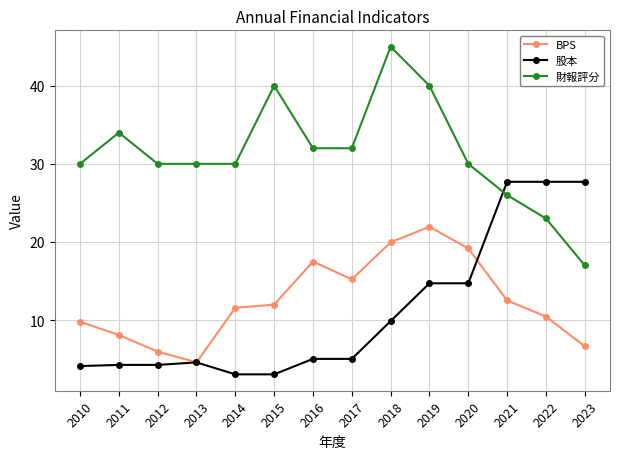

Rank the series at 2016 from highest to lowest value.

財報評分, BPS, 股本